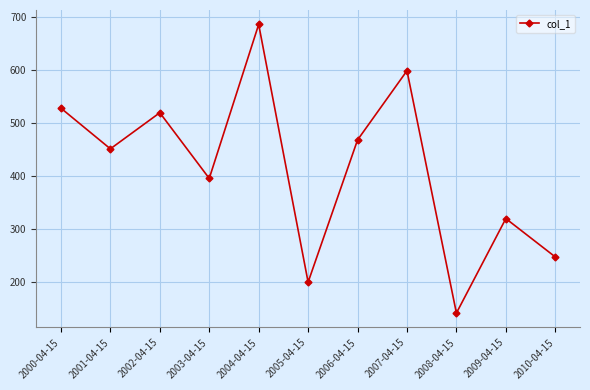

Approximately how many times larger is the value at 2005-04-15 compared to 2008-04-15?

1.4